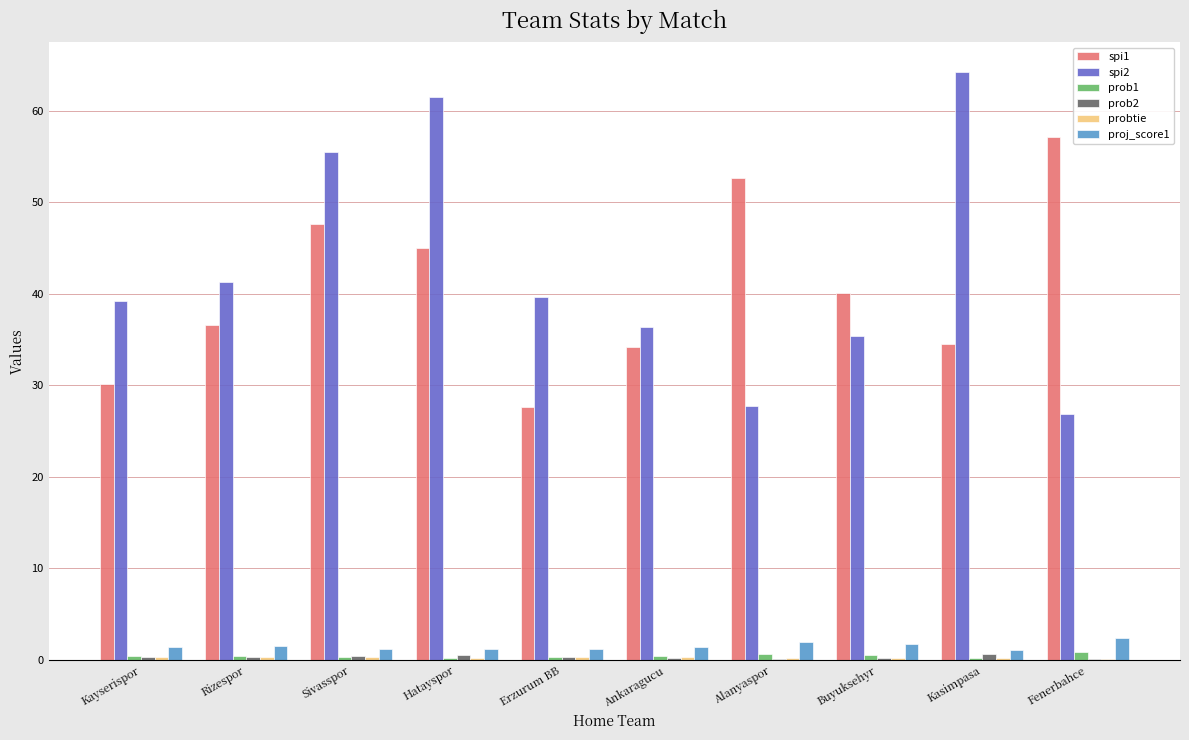

Between Hatayspor and Fenerbahce, which series saw the biggest shift?

spi2